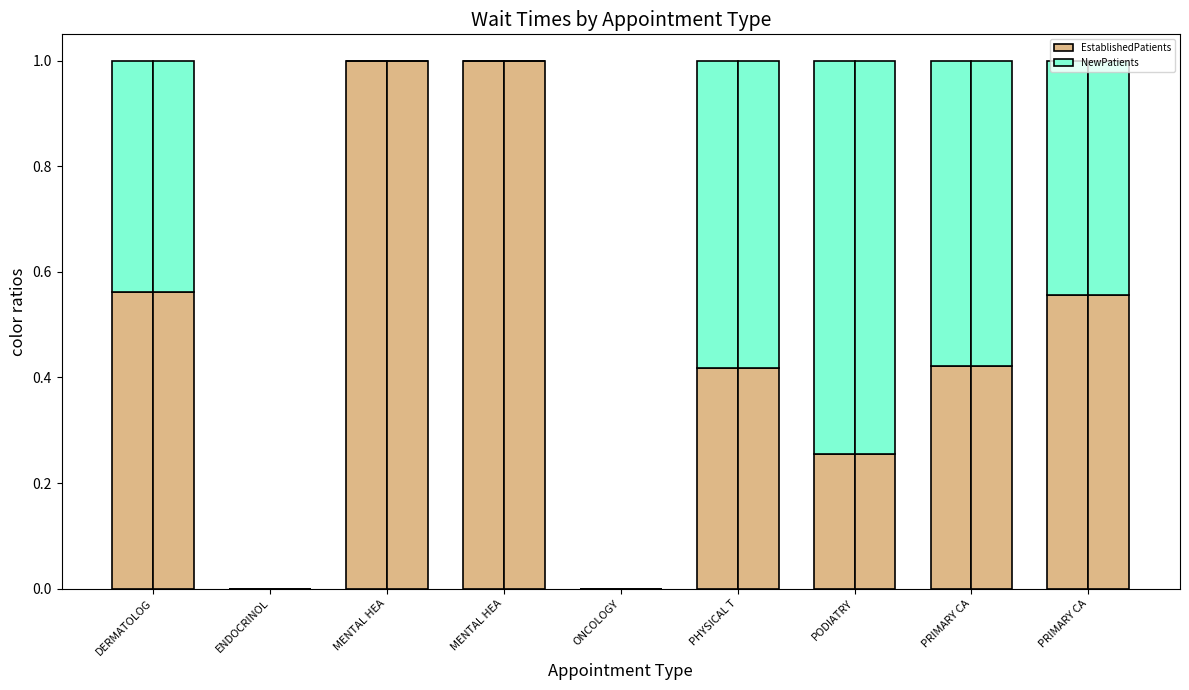

At which label is EstablishedPatients closest to 0?

ENDOCRINOL